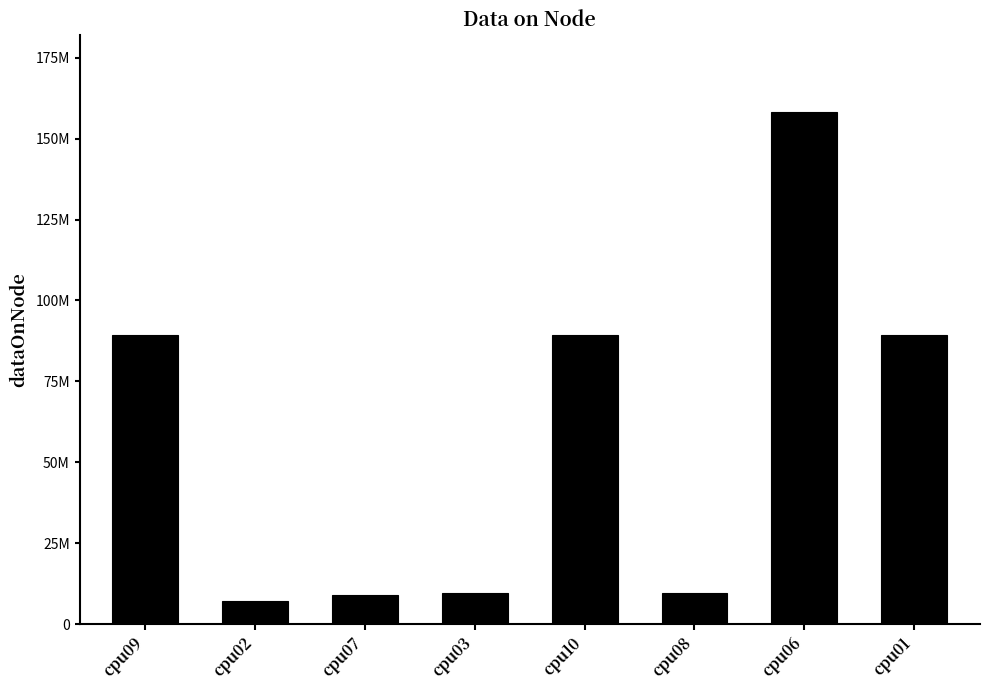

Between cpu09 and cpu02, which is larger?

cpu09